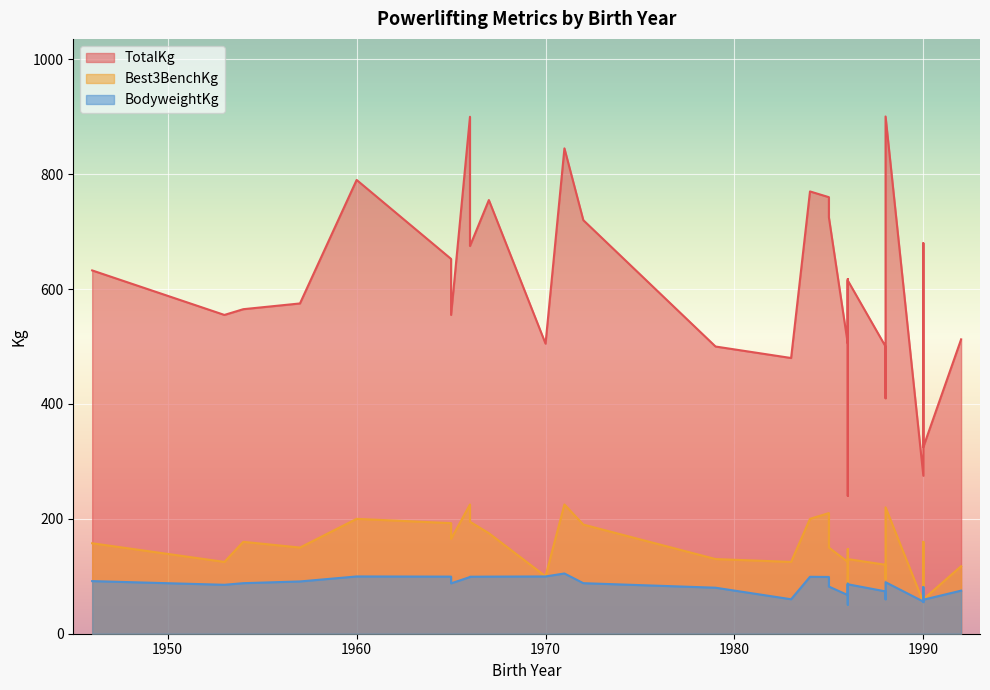

What is the label of the 32nd point from the right?

1986